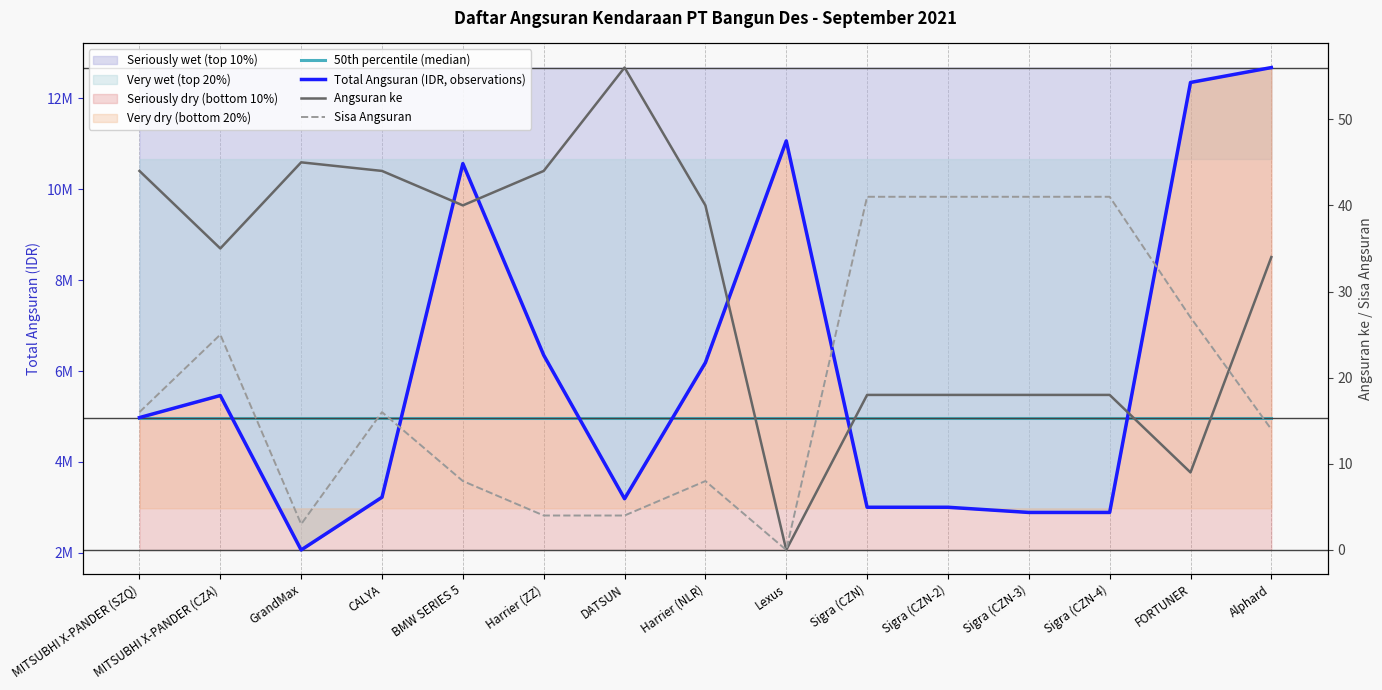

What position from the left is Sigra (CZN-4)?

13